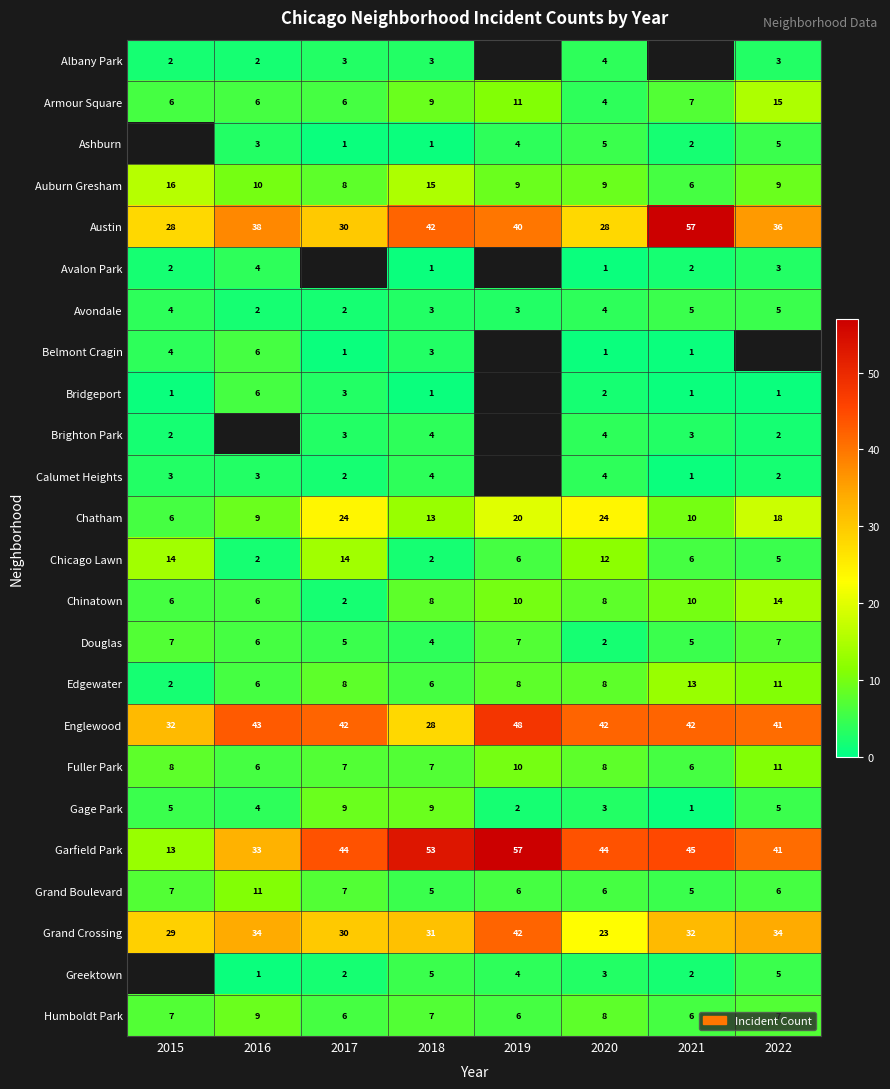

What is the difference between the second highest and minimum values in the Edgewater series?

9